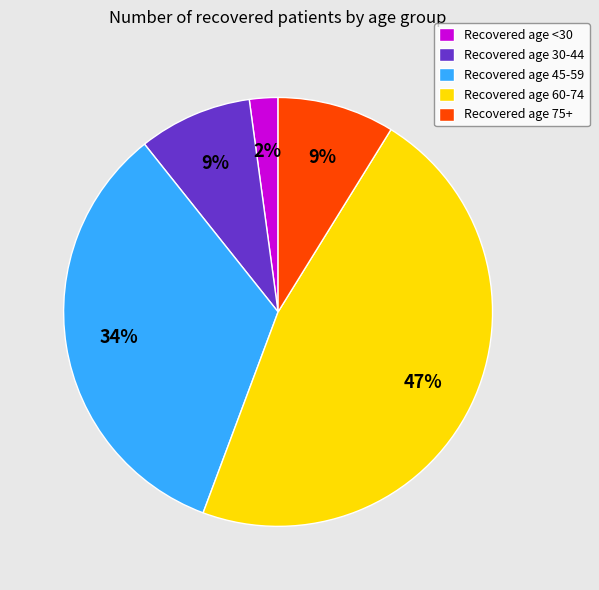

True or false: Recovered age 30-44 accounts for 9% of the total.

True